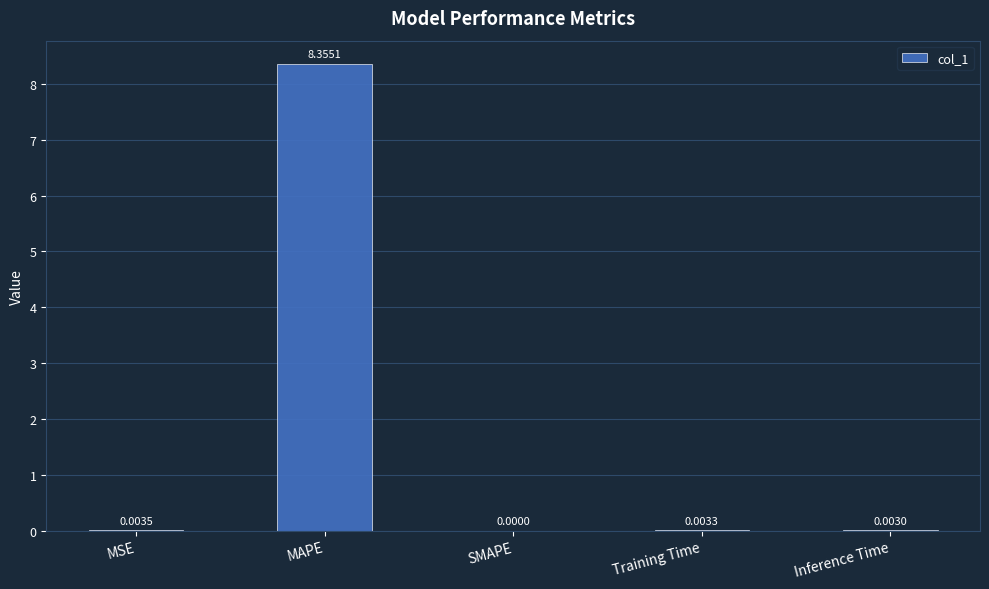

Are the bars horizontal?

No